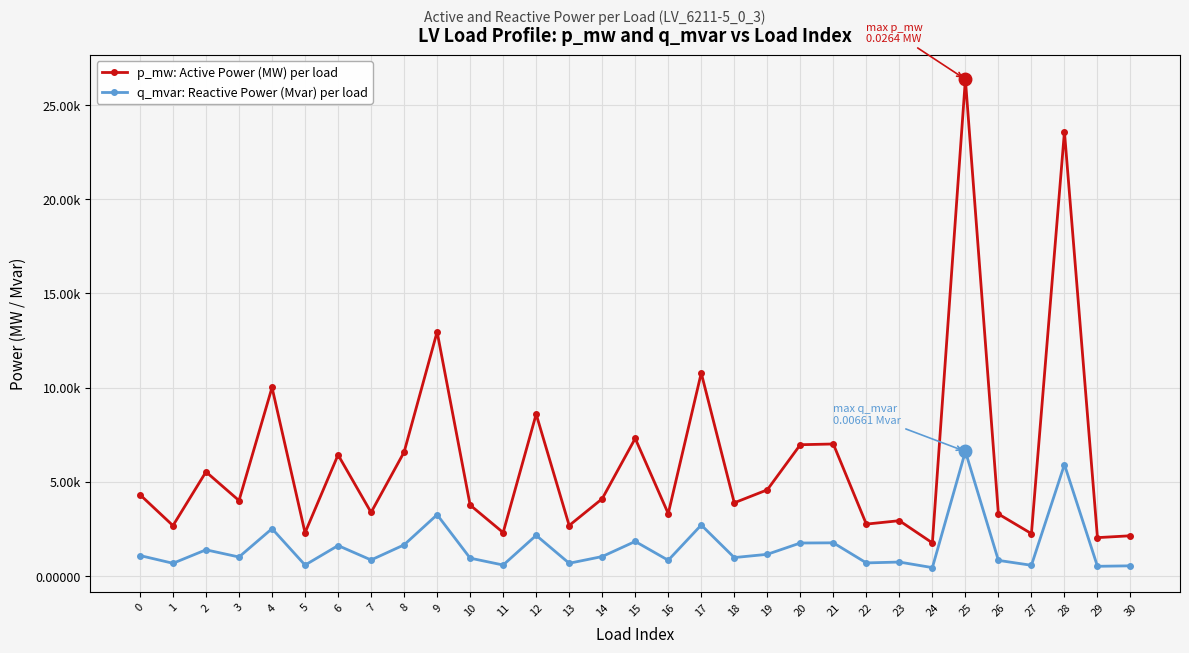

What are all the series names shown in the legend?

p_mw: Active Power (MW) per load, q_mvar: Reactive Power (Mvar) per load